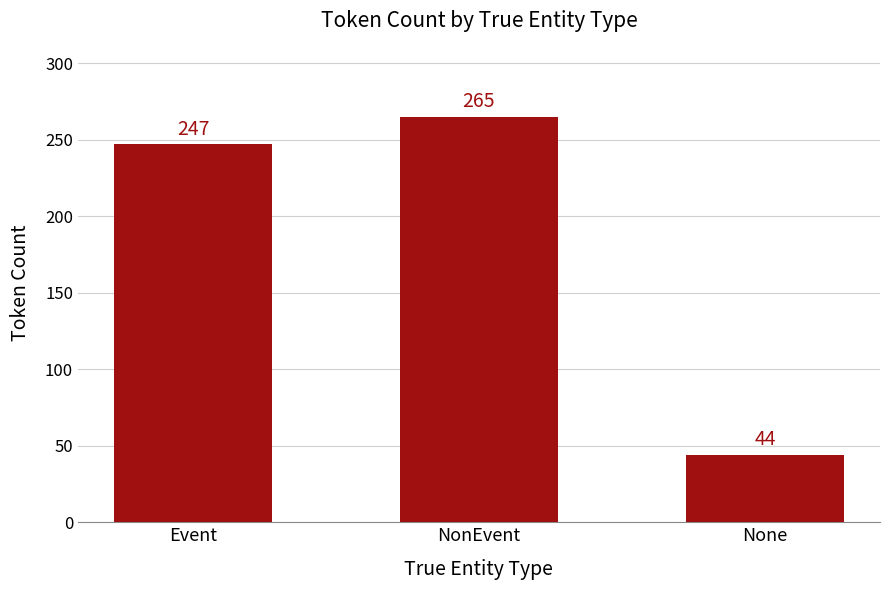

Reading left to right, list all the values displayed in this chart.

247	265	44